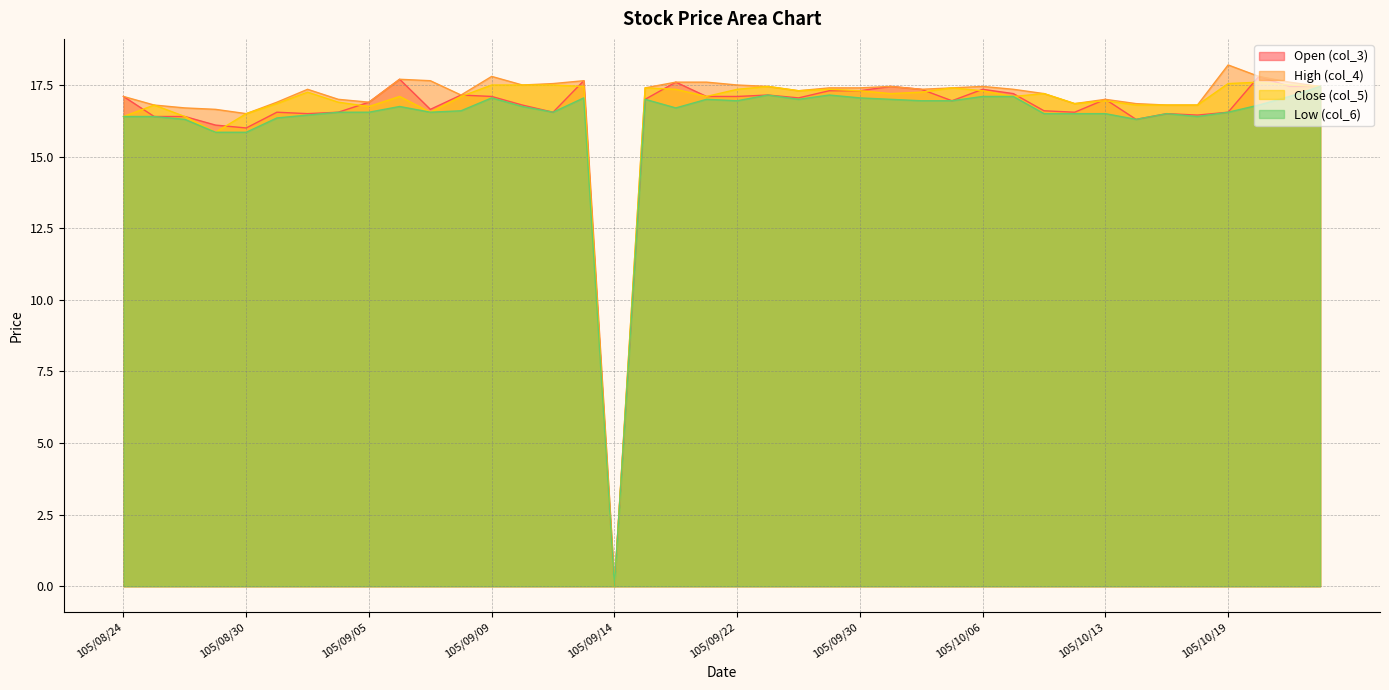

Does the chart display data point markers on the line(s)?

No